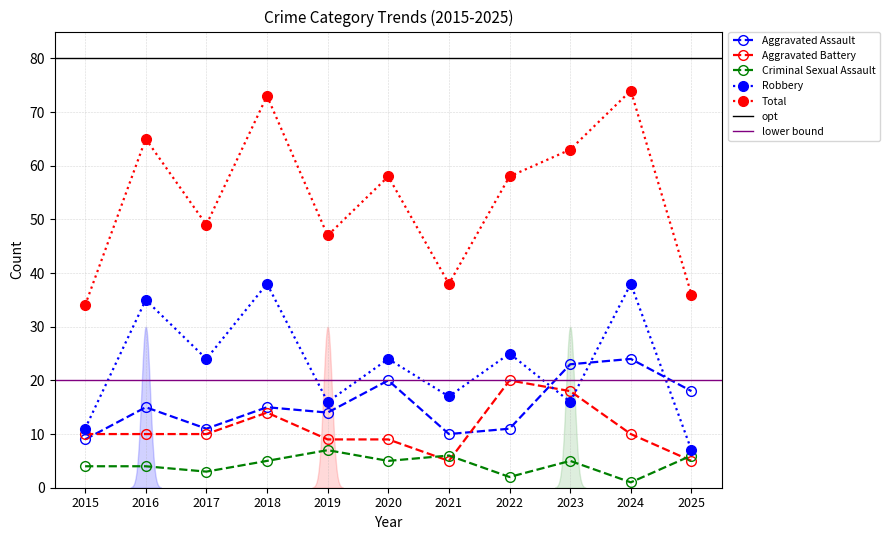

Reading right to left, transcribe all the data shown in this chart.

Aggravated Assault: 2025=18	2024=24	2023=23	2022=11	2021=10	2020=20	2019=14	2018=15	2017=11	2016=15	2015=9
Aggravated Battery: 2025=5	2024=10	2023=18	2022=20	2021=5	2020=9	2019=9	2018=14	2017=10	2016=10	2015=10
Criminal Sexual Assault: 2025=6	2024=1	2023=5	2022=2	2021=6	2020=5	2019=7	2018=5	2017=3	2016=4	2015=4
Robbery: 2025=7	2024=38	2023=16	2022=25	2021=17	2020=24	2019=16	2018=38	2017=24	2016=35	2015=11
Total: 2025=36	2024=74	2023=63	2022=58	2021=38	2020=58	2019=47	2018=73	2017=49	2016=65	2015=34